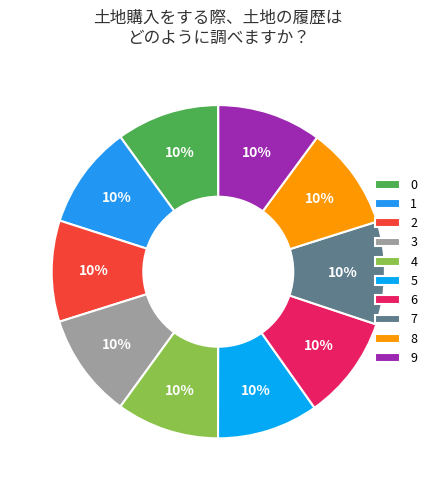

What is the largest slice in the pie chart?

3